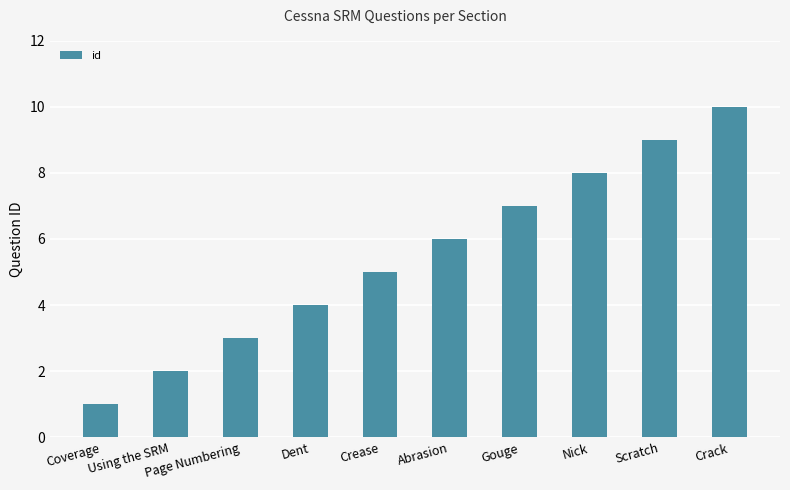

What is the average value?

6